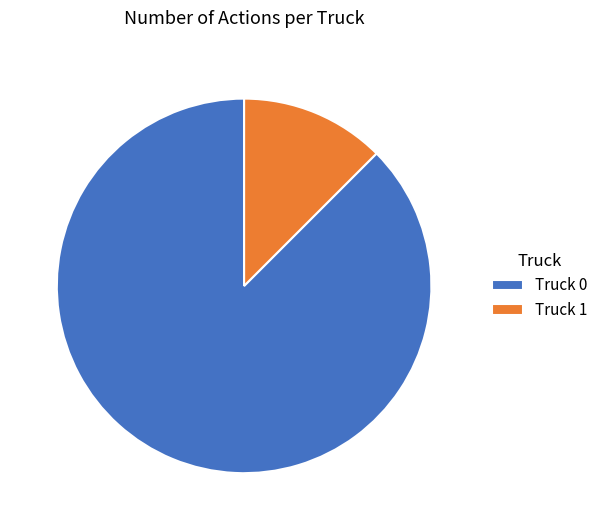

Which slice is the smallest?

Truck 1